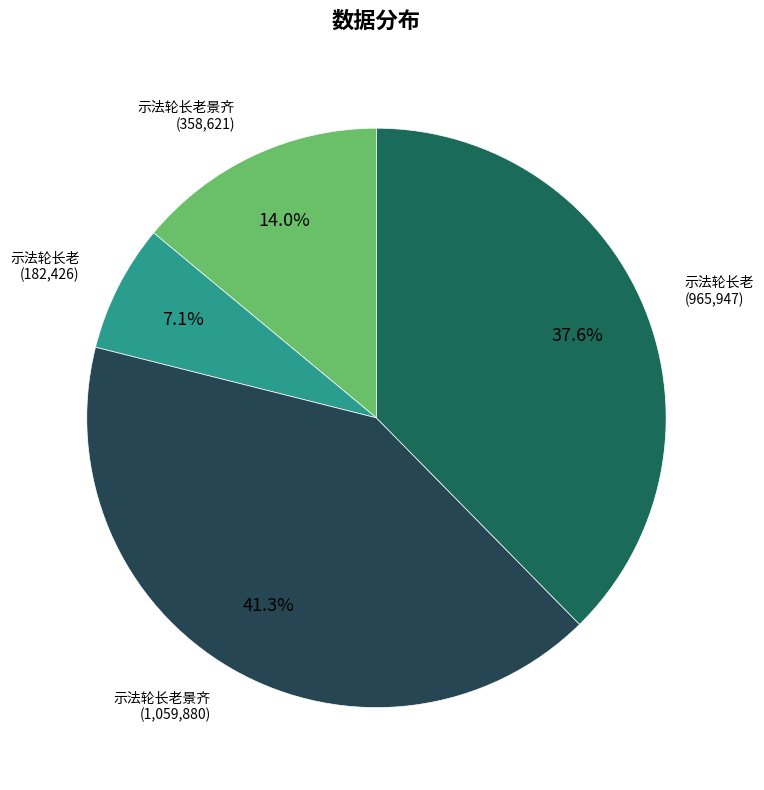

Count the number of slices in the pie.

4